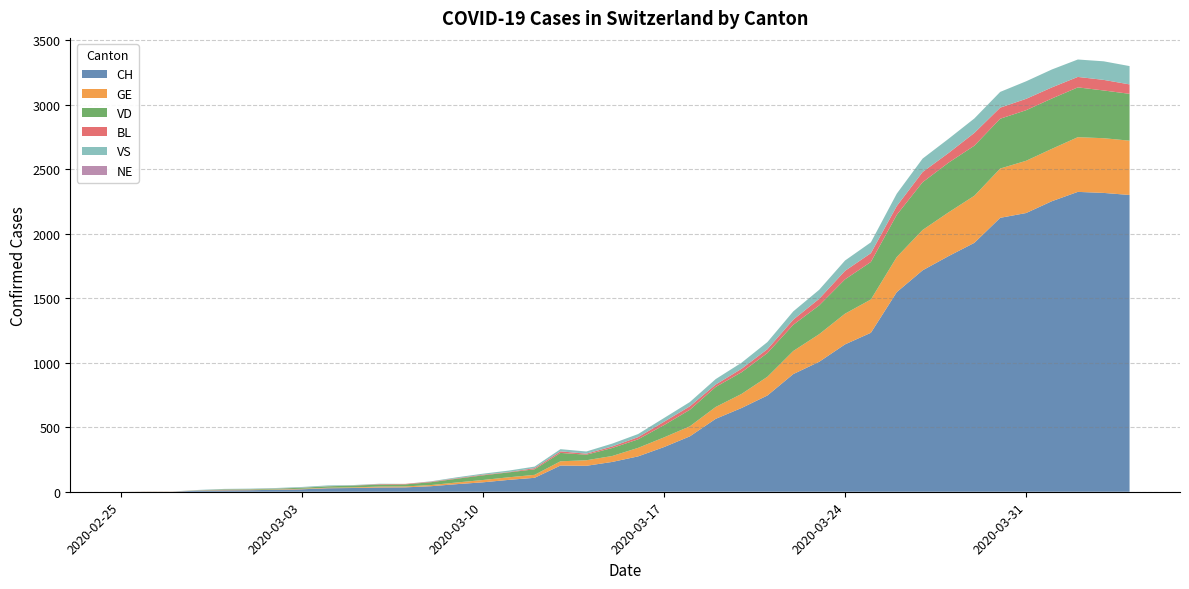

Reading left to right, what are all the values shown in this chart?

CH: 0	1	1	9	11	12	15	19	27	29	33	34	43	59	73	92	108	203	201	231	274	346	429	565	649	746	912	1007	1142	1232	1547	1716	1826	1929	2123	2160	2252	2324	2316	2300
GE: 0	1	1	2	3	3	3	4	4	5	7	7	9	13	18	20	23	33	43	46	66	75	78	92	109	145	179	214	238	258	272	313	339	365	382	405	406	424	424	421
VD: 0	0	0	0	4	4	6	8	11	14	15	16	22	29	36	38	43	65	43	62	66	95	128	155	168	184	203	223	266	291	327	370	385	388	386	392	390	386	370	363
BL: 0	0	0	0	1	1	1	1	1	1	4	4	4	4	5	3	9	12	8	12	17	26	27	19	27	30	40	51	66	68	68	79	75	99	86	88	86	81	82	73
VS: 0	0	0	3	3	4	4	5	6	3	3	0	3	7	8	11	12	17	17	22	24	29	33	42	47	55	64	70	80	84	96	104	110	112	122	136	139	135	144	142
NE: 0	0	0	0	0	0	0	0	0	0	0	0	0	0	0	0	0	0	0	0	0	0	0	0	0	0	0	0	0	0	0	0	0	0	0	0	0	0	0	0